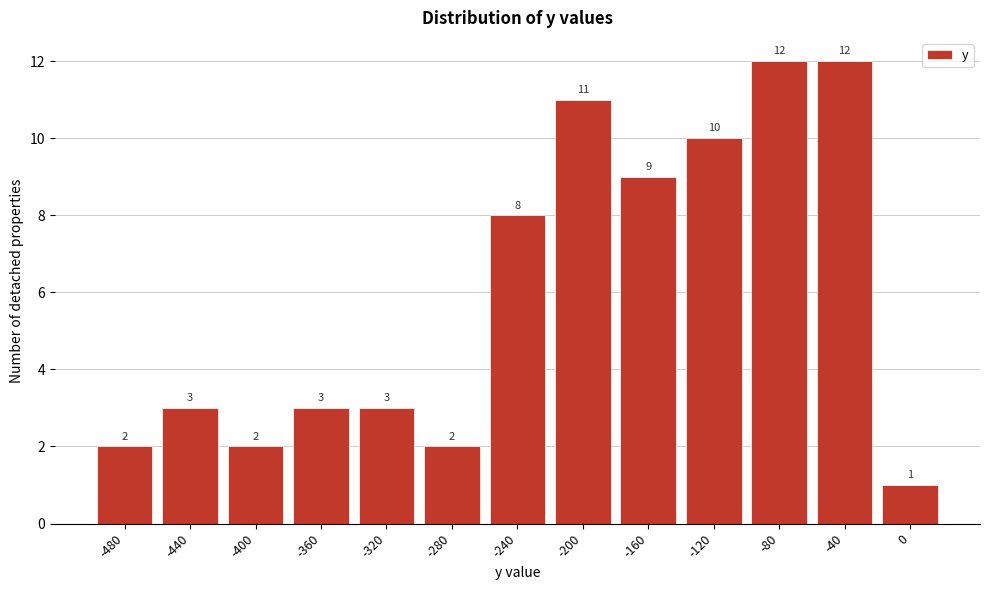

Reading left to right, what are all the values shown in this chart?

-480=2	-440=3	-400=2	-360=3	-320=3	-280=2	-240=8	-200=11	-160=9	-120=10	-80=12	-40=12	0=1